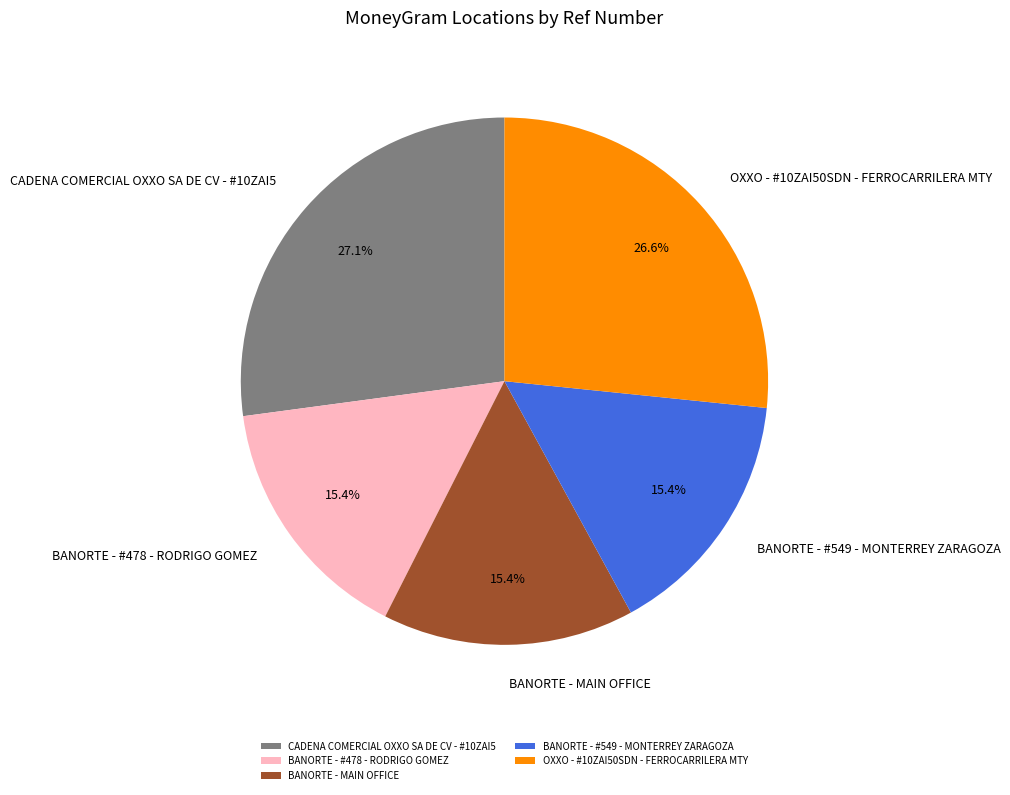

Is there a majority slice in this chart?

No